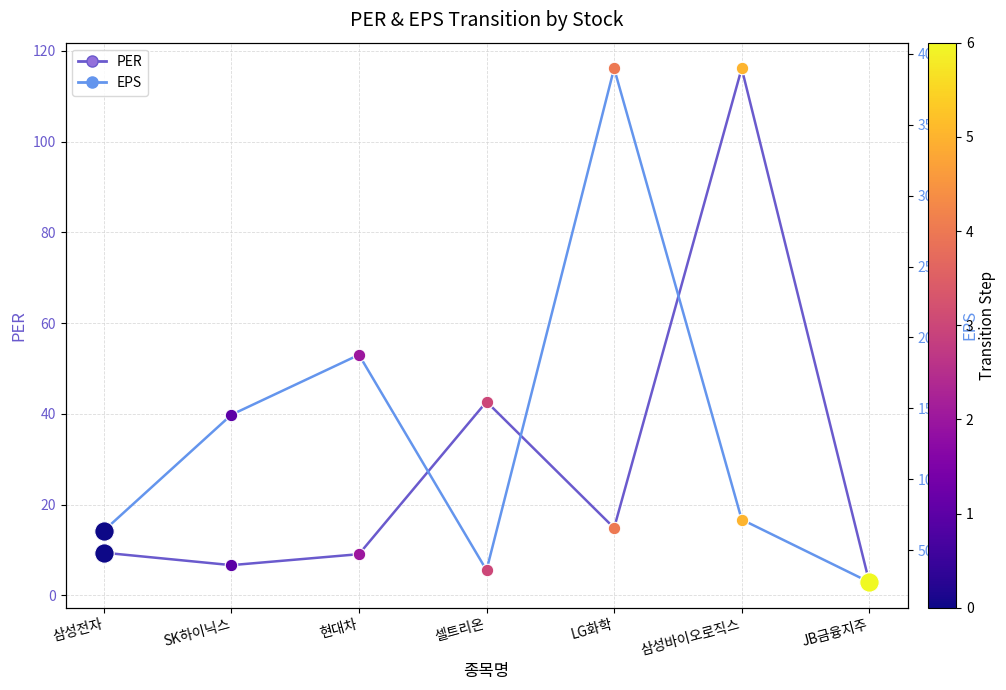

What is the total value across all series at LG화학?

38992.8